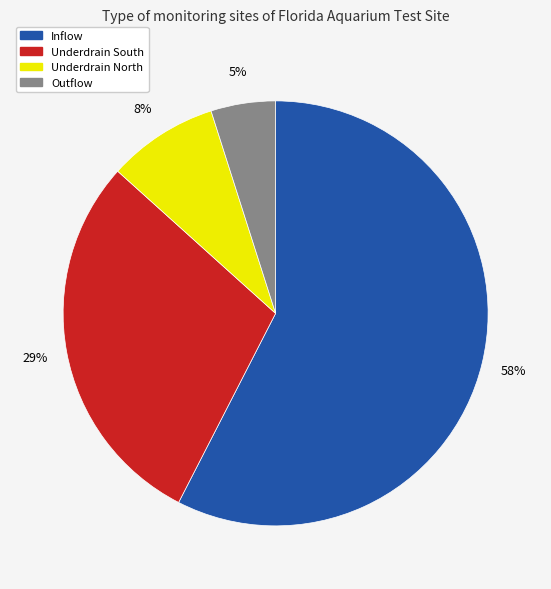

What is the majority slice?

Inflow